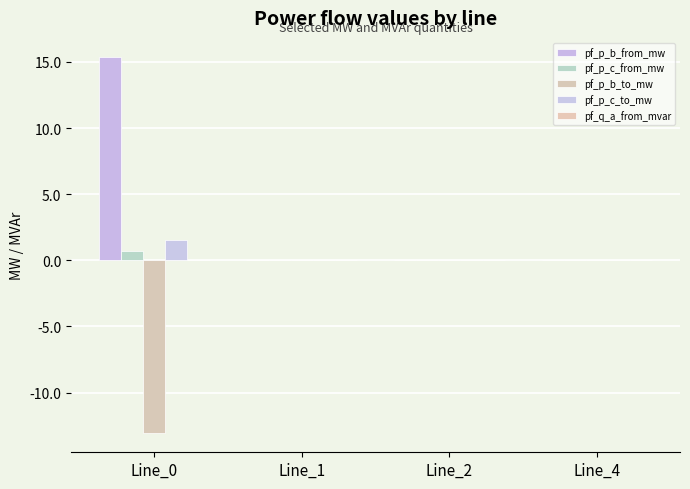

How many categories are shown in the chart?

4